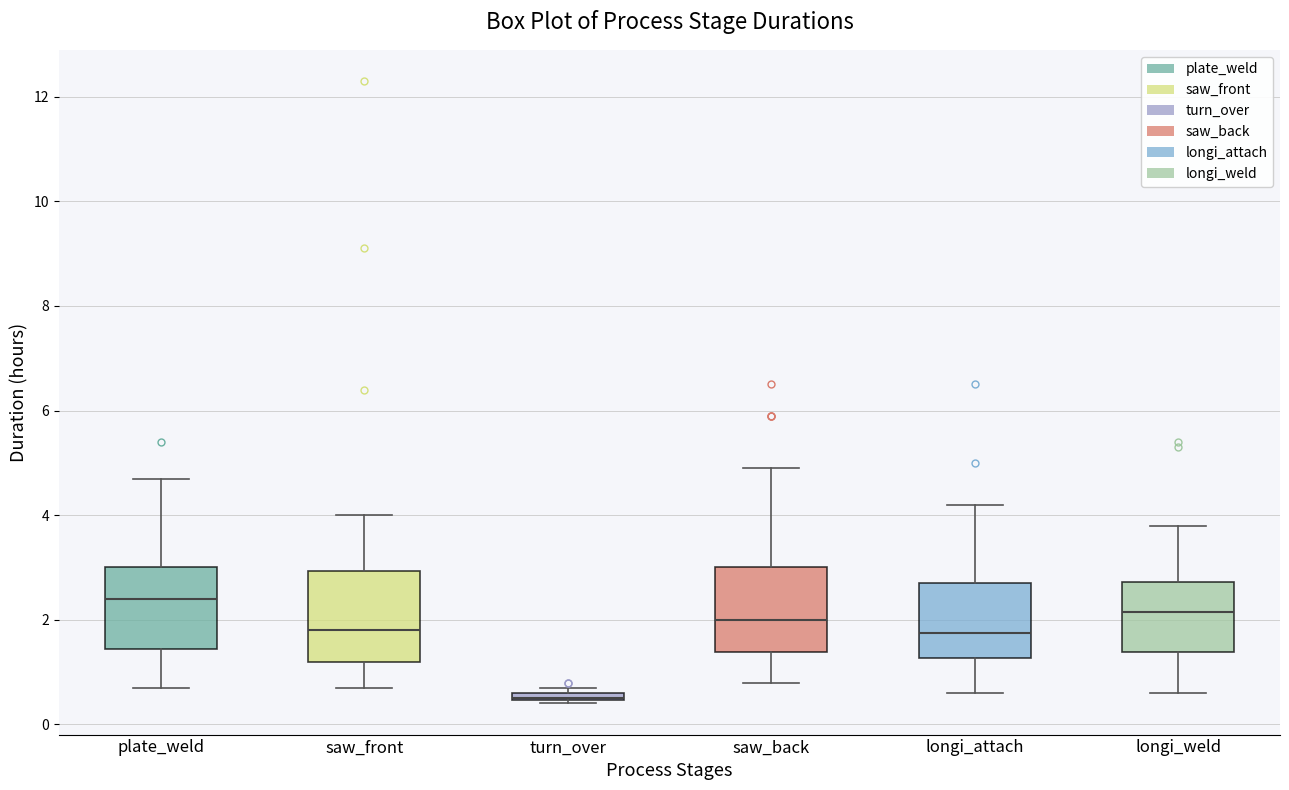

Where is the lower edge of the box for turn_over on the y-axis? The values are not printed on the chart, so give them approximately, as read against the axis.

0.4